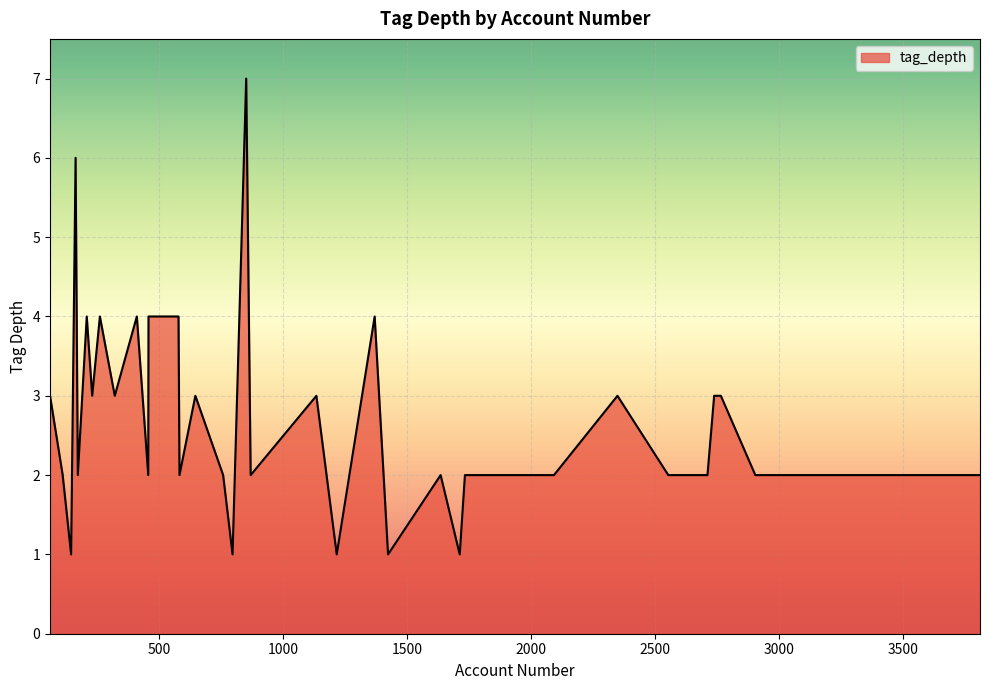

What is the difference between the maximum and minimum values?

6